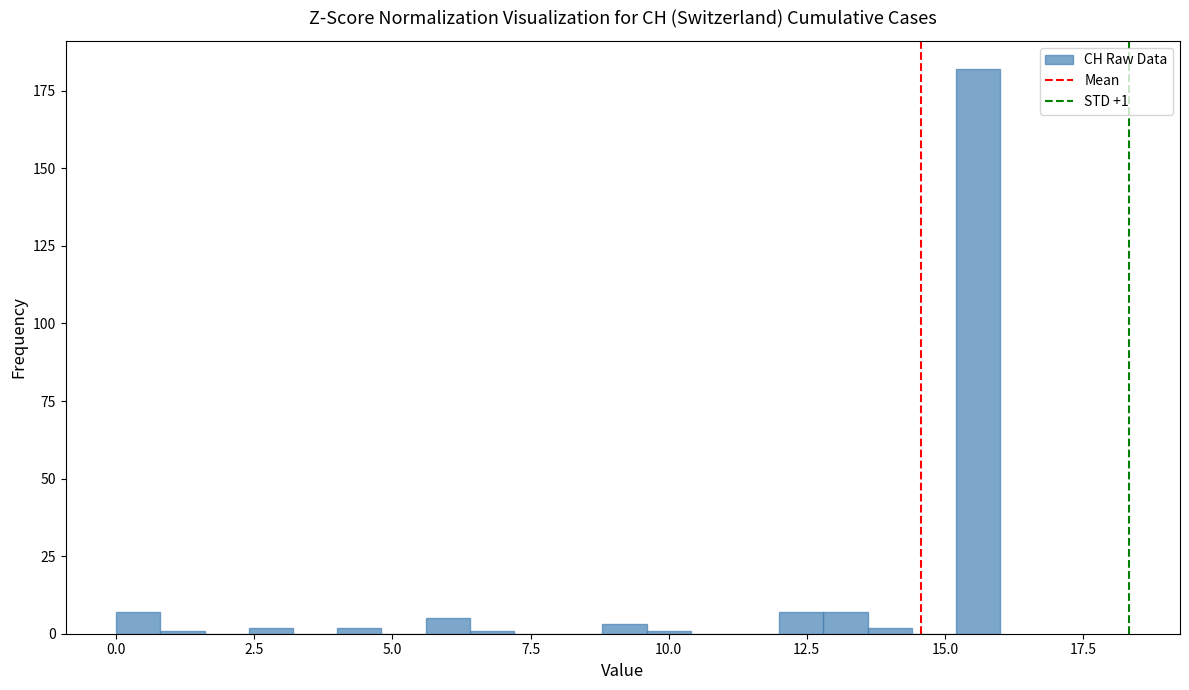

Read against the x-axis, roughly where is the centre of the tallest bar?

15.5